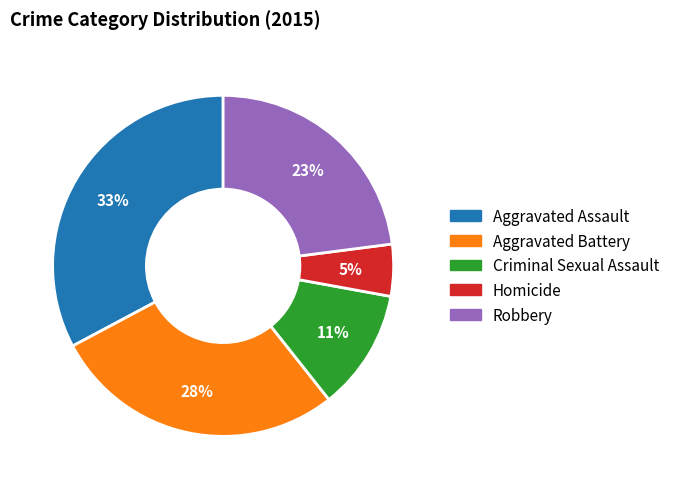

Which has a higher value, Robbery or Criminal Sexual Assault?

Robbery